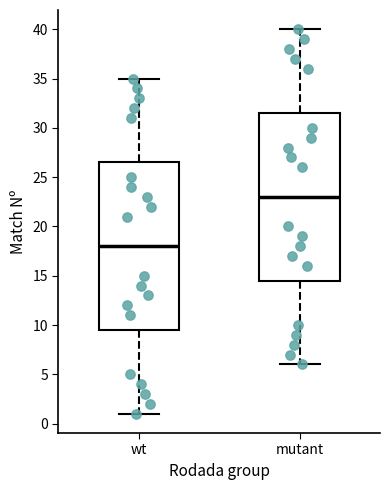

Where does the upper whisker of the box for mutant end on the y-axis? The values are not printed on the chart, so give them approximately, as read against the axis.

40.0